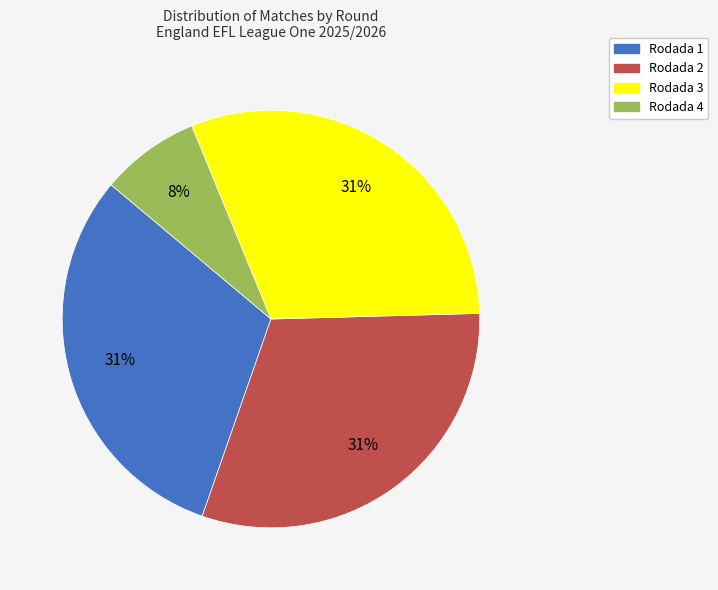

To the nearest percent, what percentage of the pie is Rodada 2?

31%